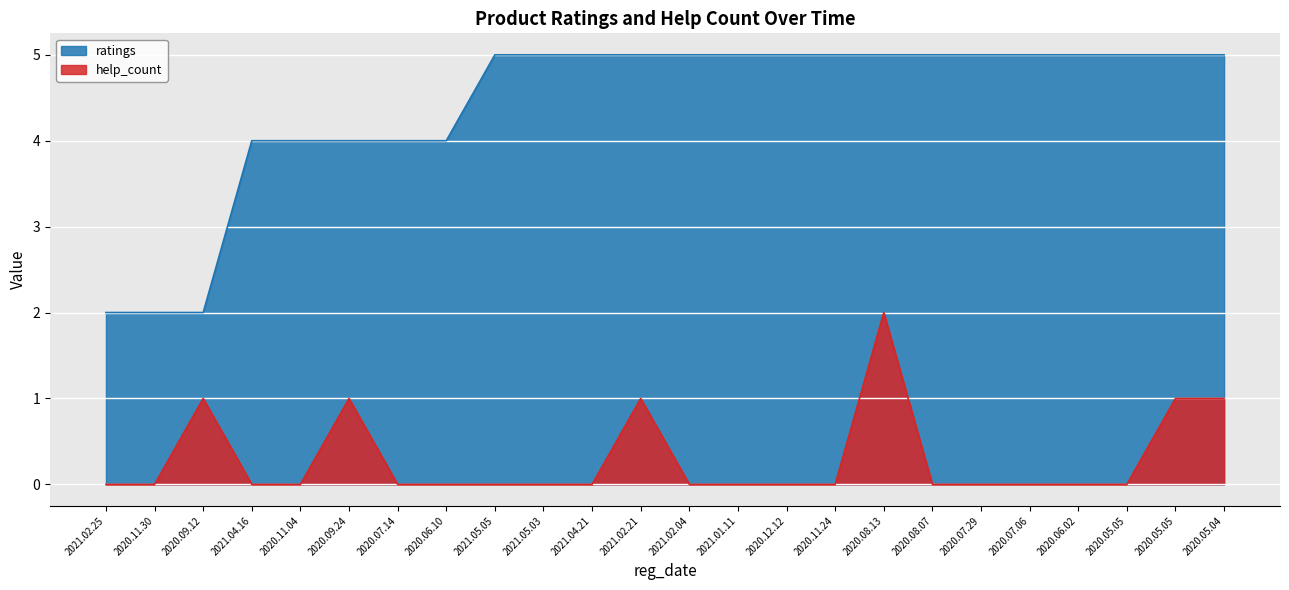

True or false: ratings has more than 0 interior local peaks.

False